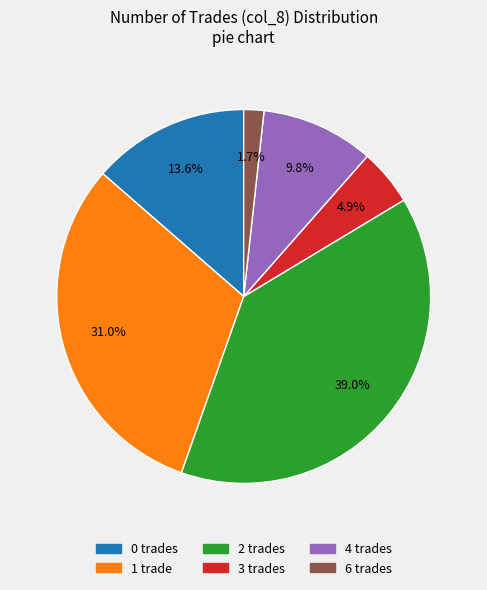

Does any single category account for the majority?

No